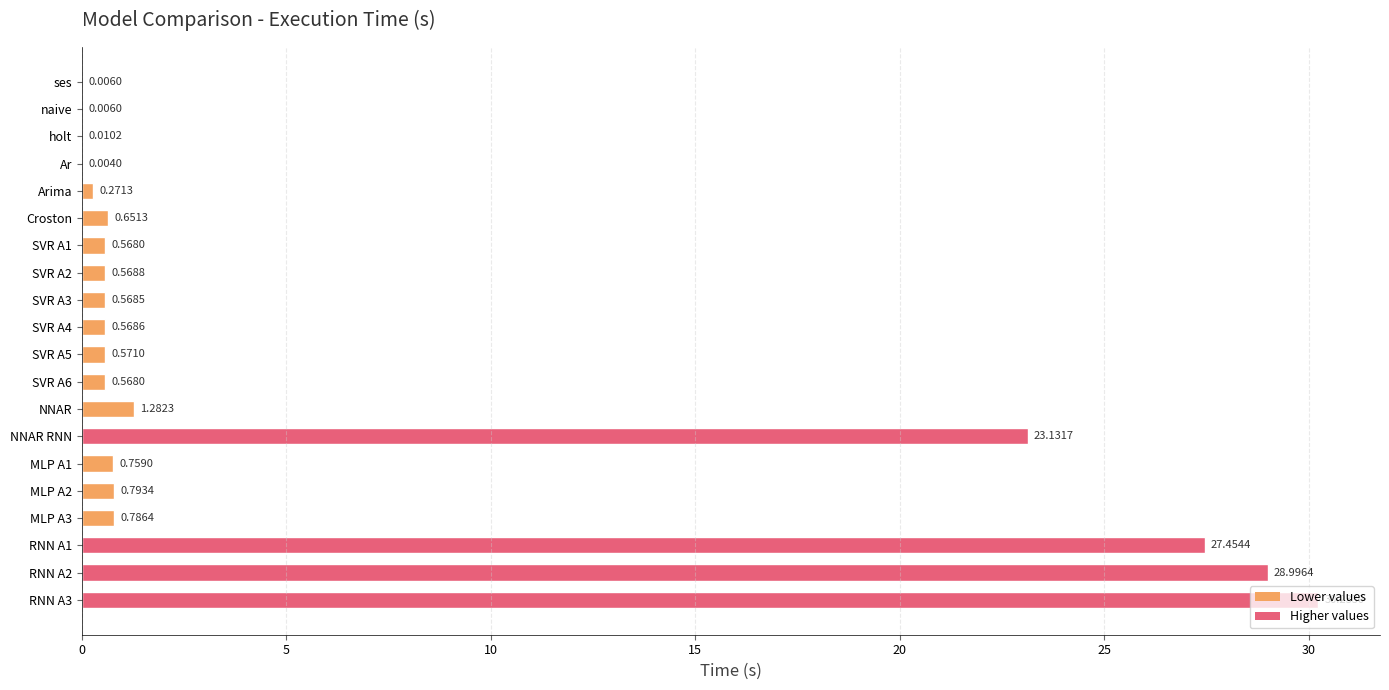

Where is the data nearest to the value 15?

NNAR RNN